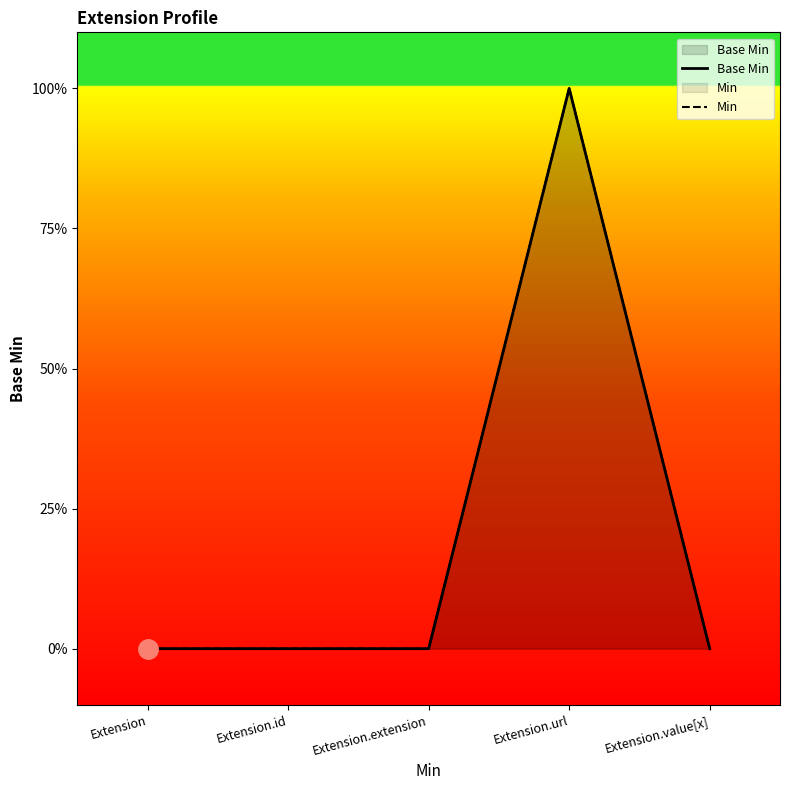

At which label does Base Min reach its peak?

Extension.url